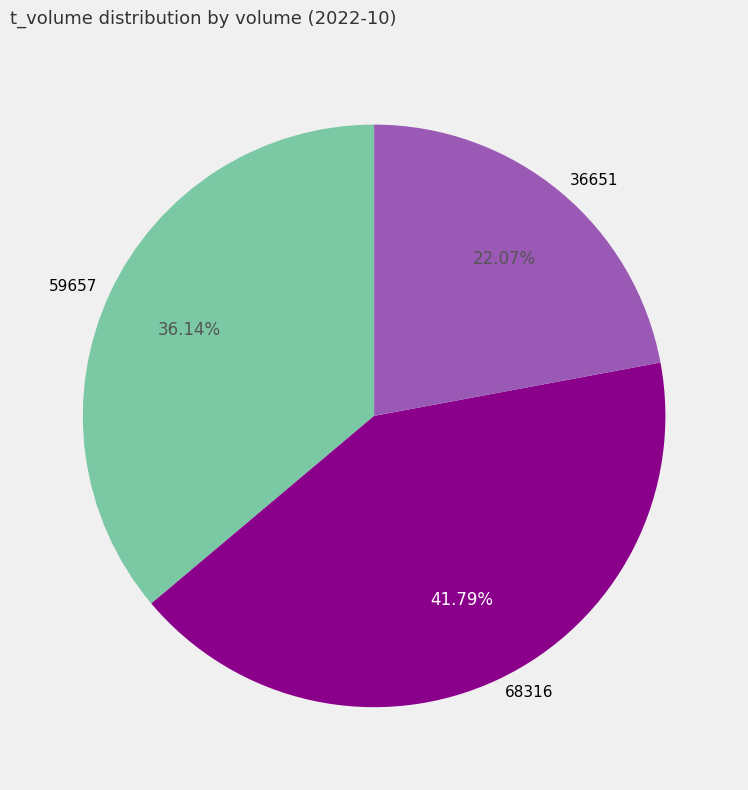

What is the largest slice in the pie chart?

68316